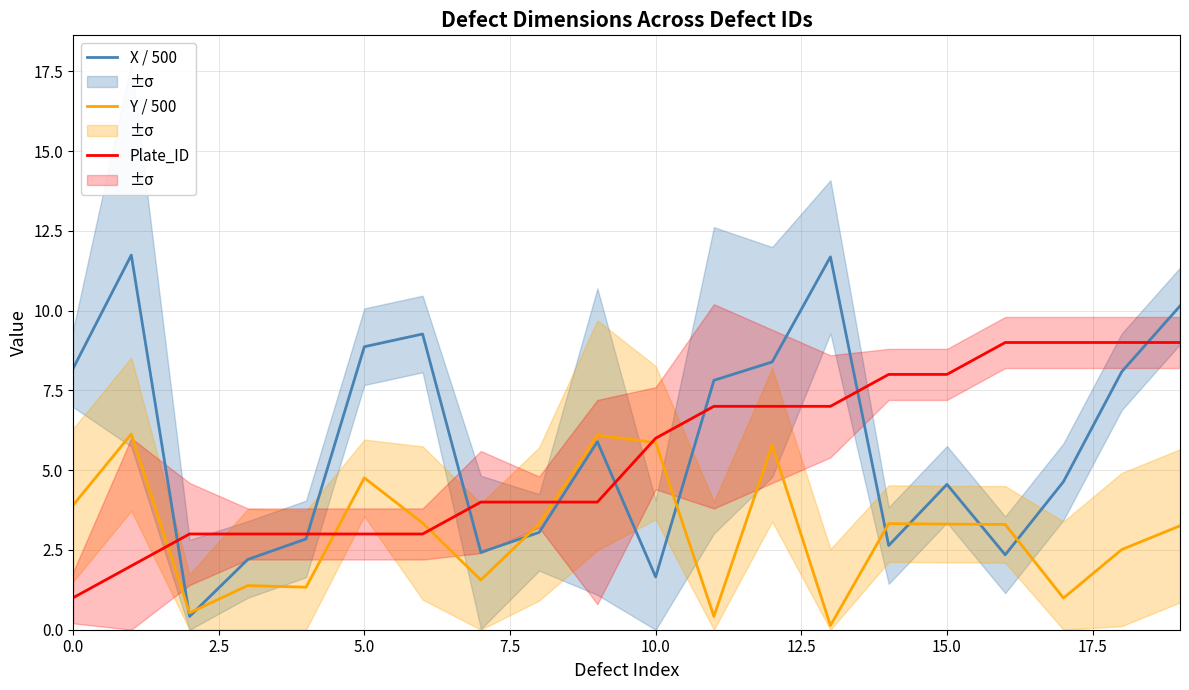

At how many categories does at least one series exceed 1?

20